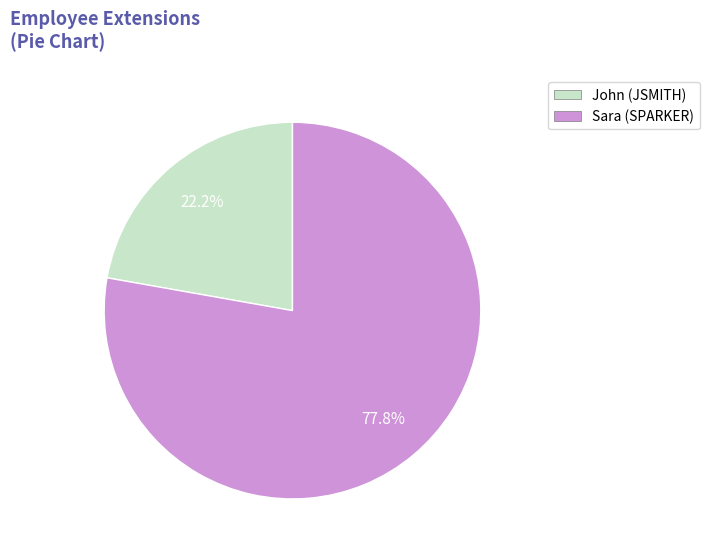

Rank the categories by value from highest to lowest.

Sara, John